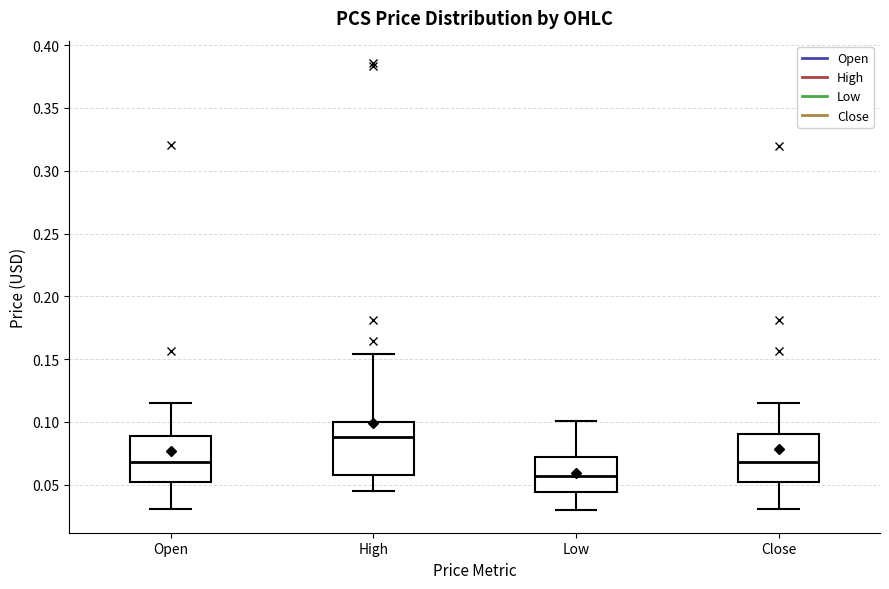

Which box's median line is the highest?

High